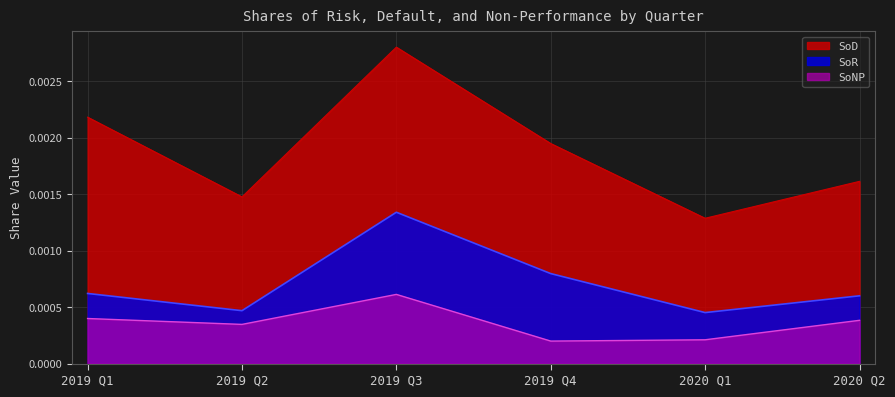

Rank the categories by SoNP value from lowest to highest.

2019 Q4, 2020 Q1, 2019 Q2, 2020 Q2, 2019 Q1, 2019 Q3